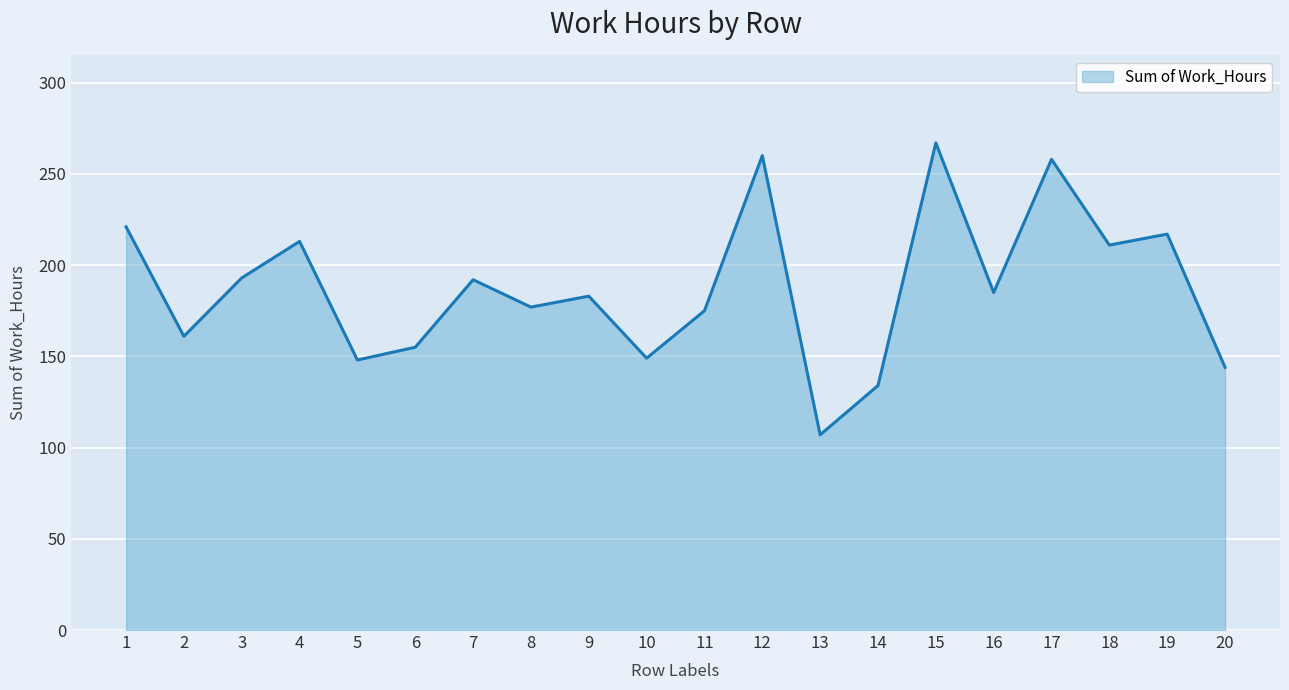

What is the change in value from 6 to 13?

-48